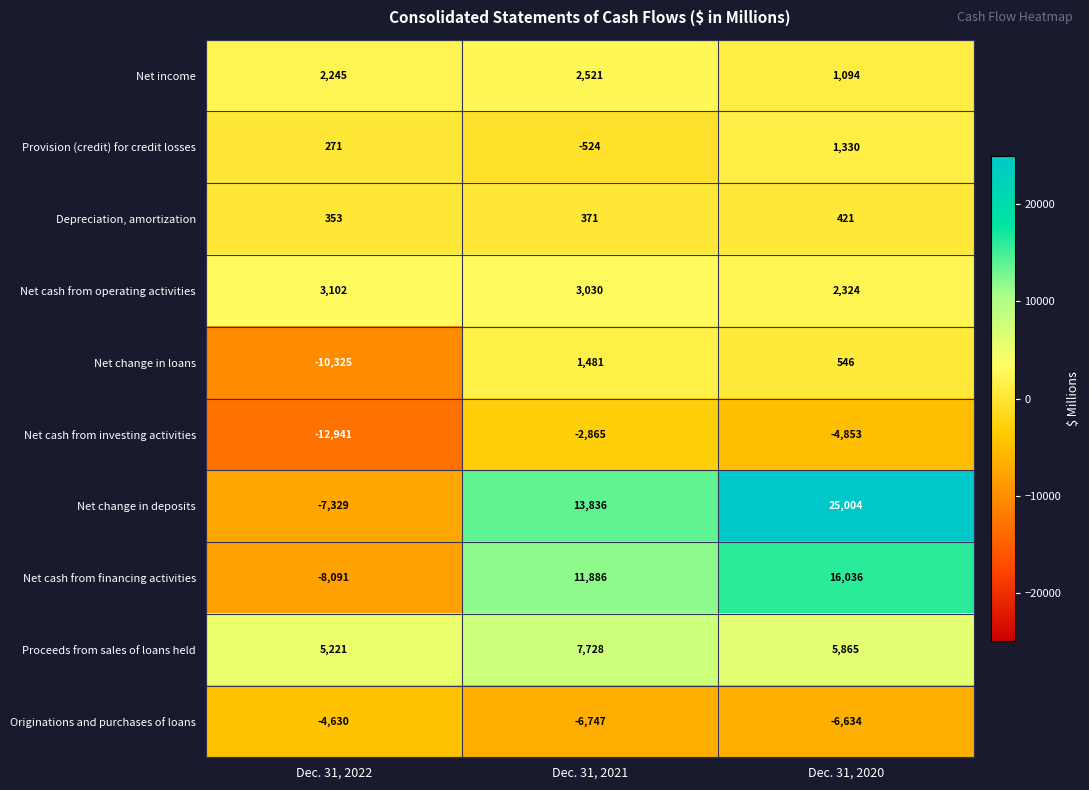

Reading left to right, list all the values displayed in this chart.

Net income: 2245	2521	1094
Provision (credit) for credit losses: 271	-524	1330
Depreciation, amortization: 353	371	421
Net cash from operating activities: 3102	3030	2324
Net change in loans: -10325	1481	546
Net cash from investing activities: -12941	-2865	-4853
Net change in deposits: -7329	13836	25004
Net cash from financing activities: -8091	11886	16036
Proceeds from sales of loans held: 5221	7728	5865
Originations and purchases of loans: -4630	-6747	-6634